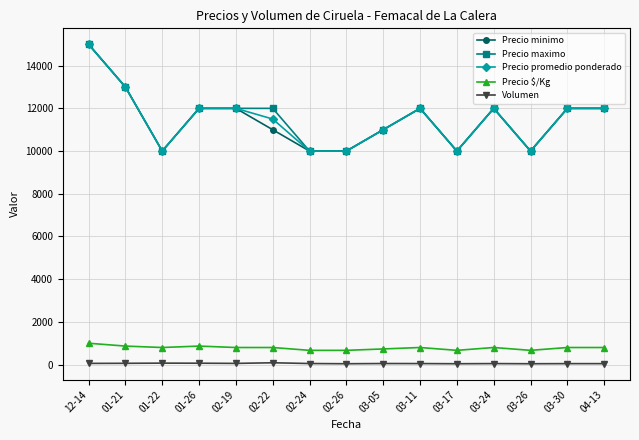

What is the maximum value shown in the chart?

15000